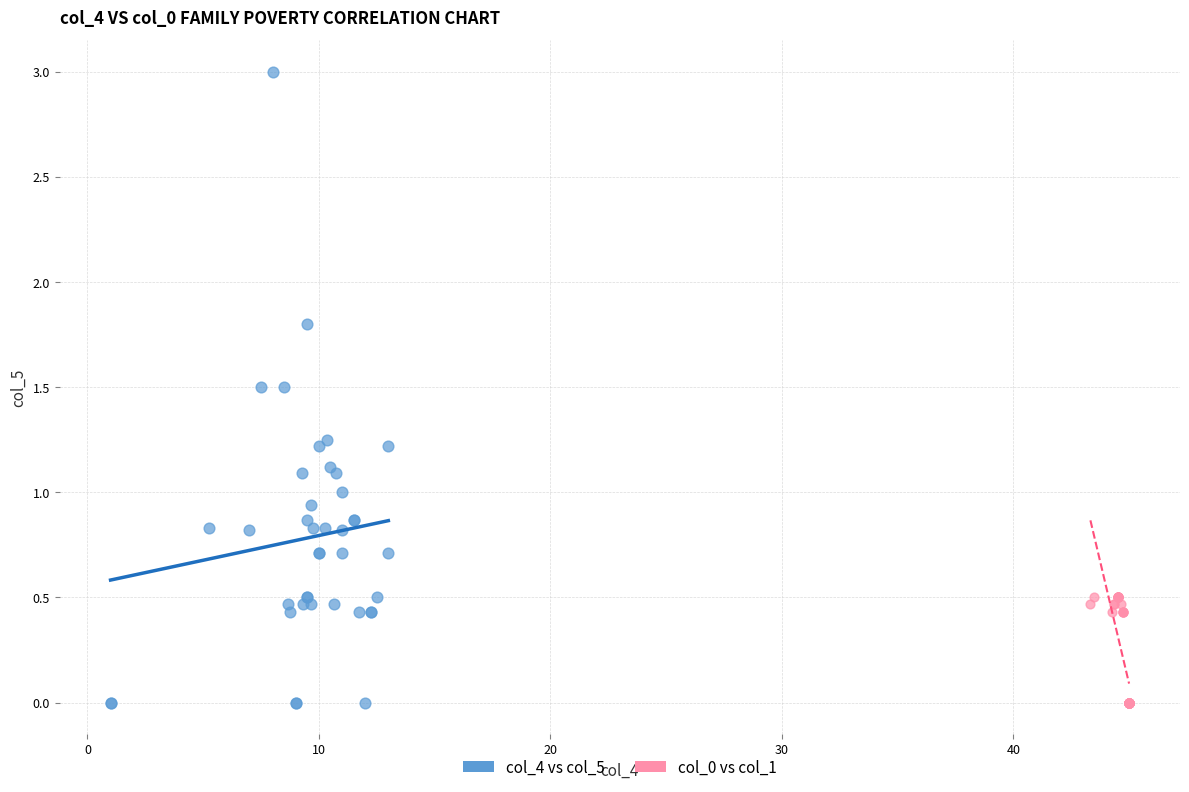

What are all the series names shown in the legend?

col_4 vs col_5, col_0 vs col_1